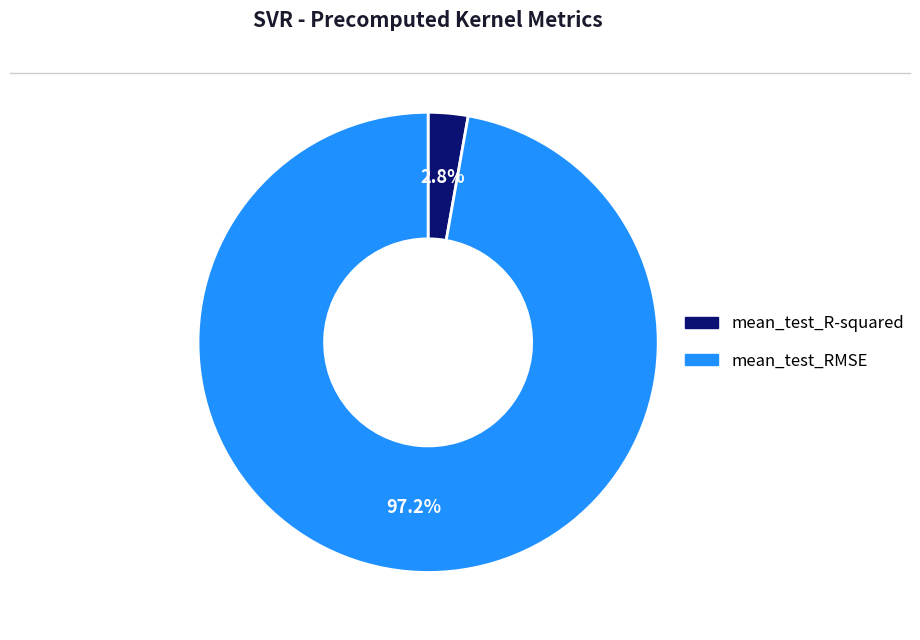

Combined, do mean_test_R-squared and mean_test_RMSE account for over 50%?

Yes